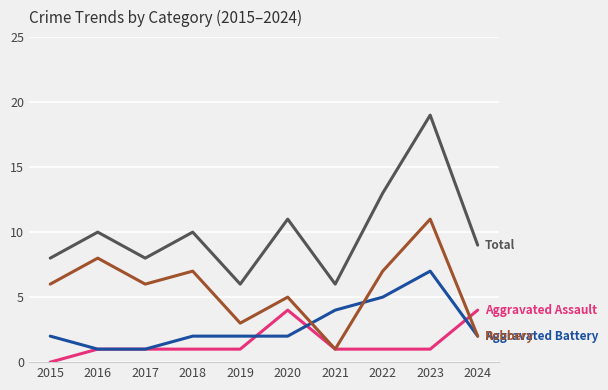

What is the spread (max minus min) of values at 2019?

5